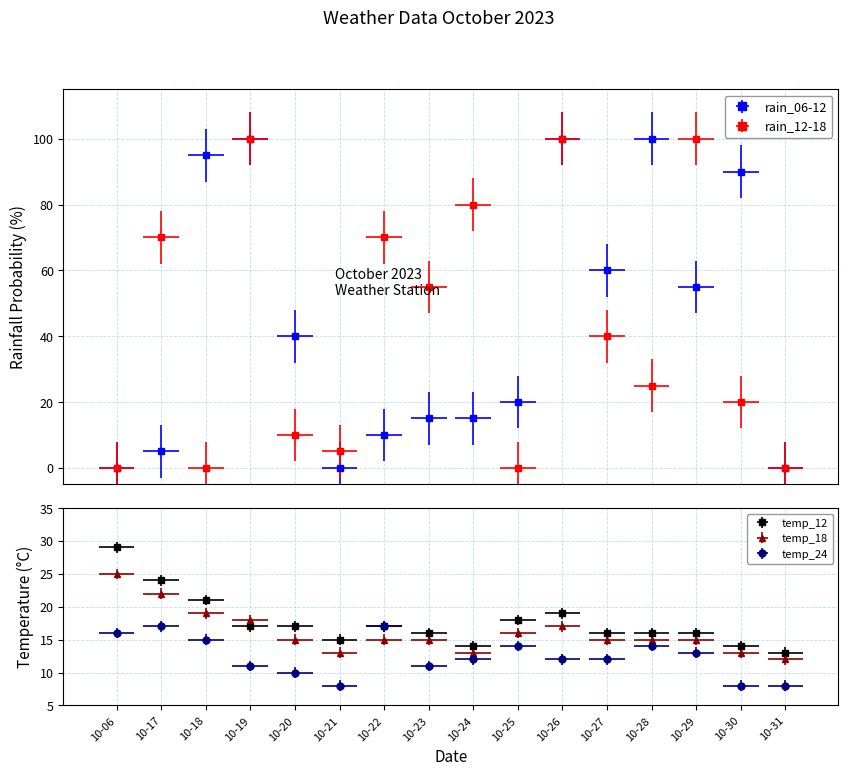

Which label corresponds to the smallest value in the chart?

10-06